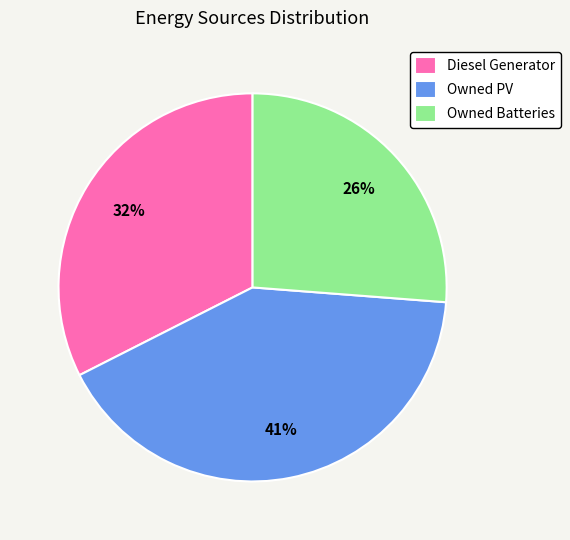

To the nearest percent, what is the difference between the Diesel Generator and Owned PV slice percentages?

9%